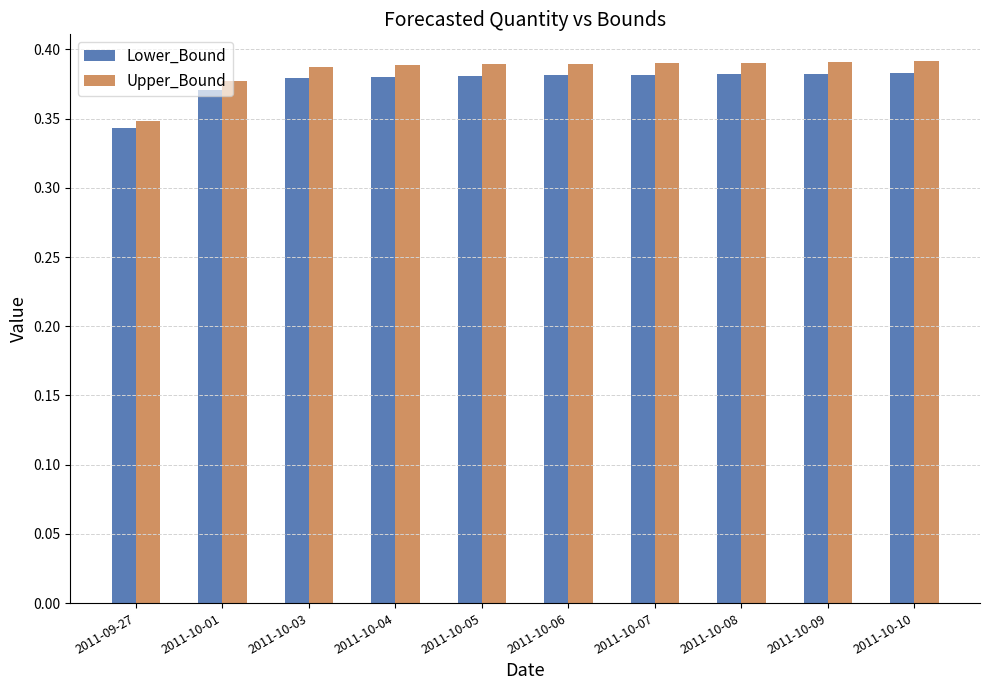

Where is Upper_Bound nearest to the value 0?

2011-09-27